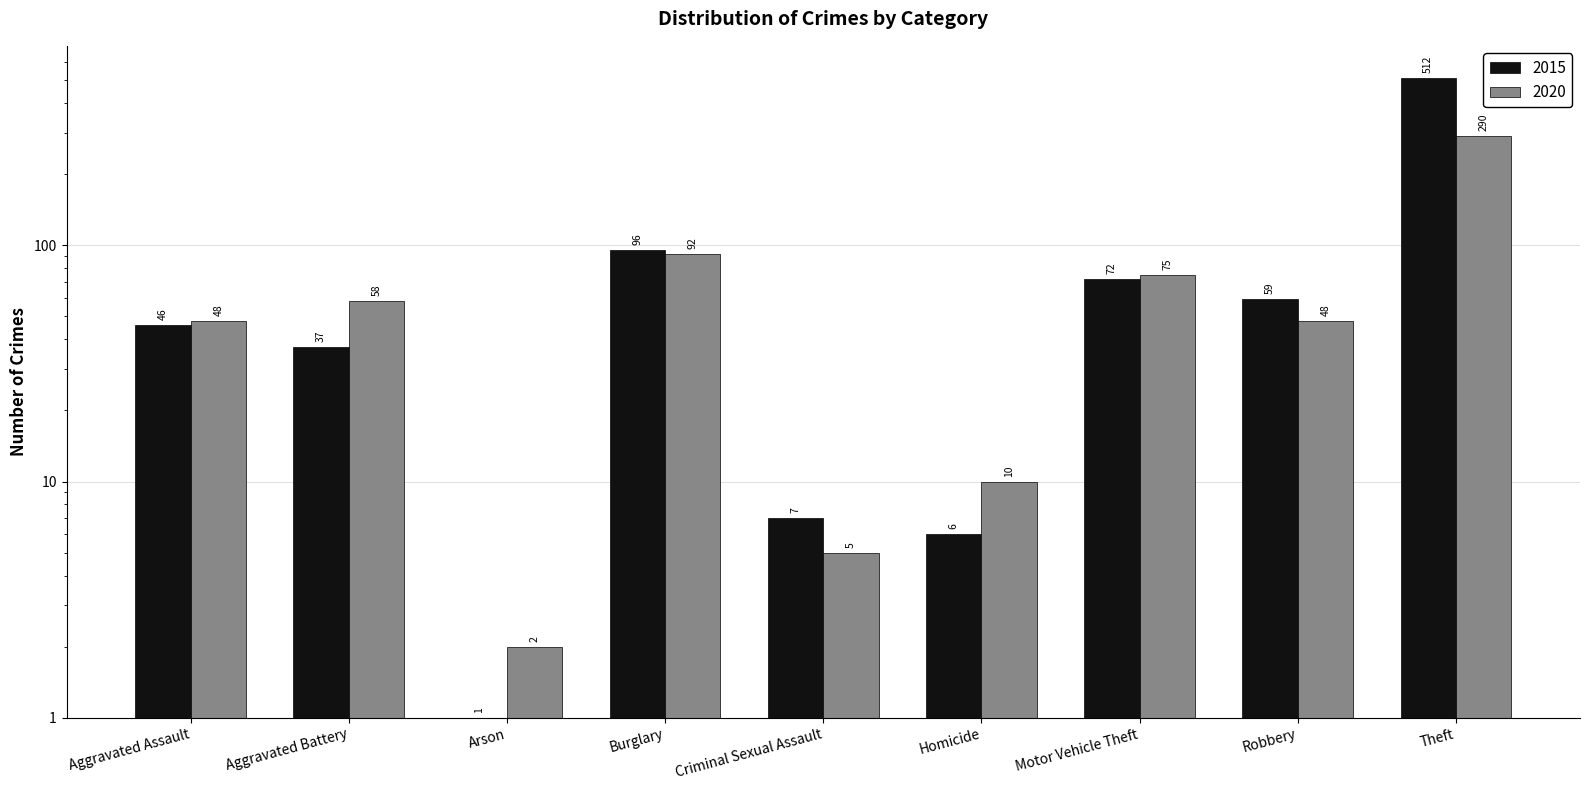

What is the minimum value shown in the chart?

1